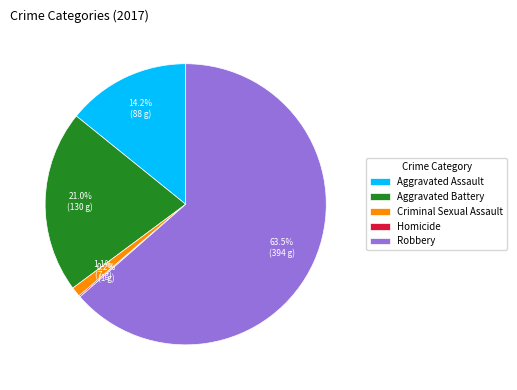

To the nearest percent, what is the difference between the largest and smallest slice percentages?

63%